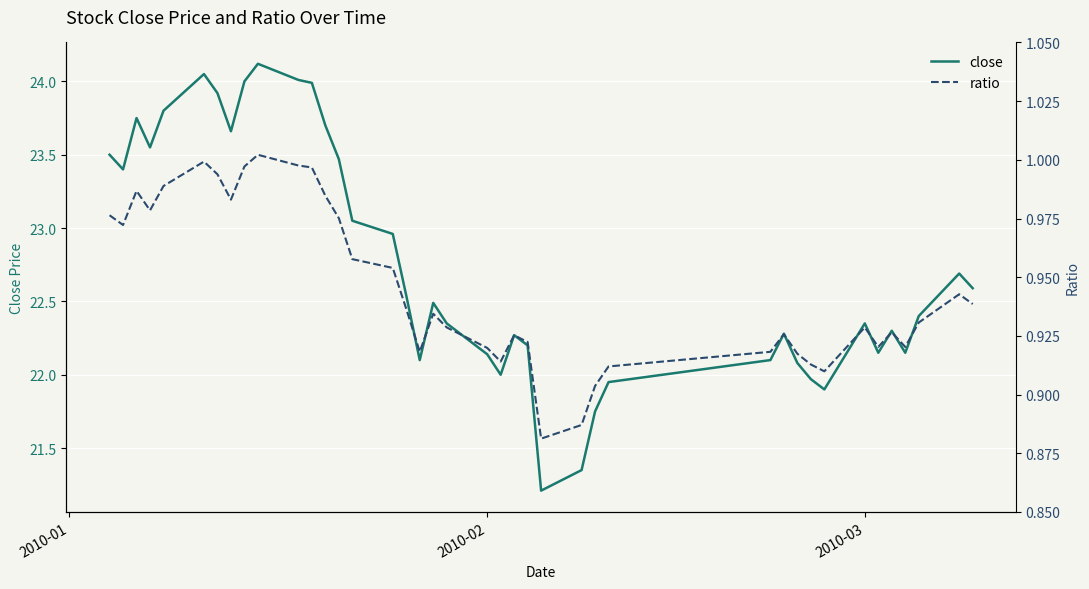

What is the highest value of the close series?

24.1